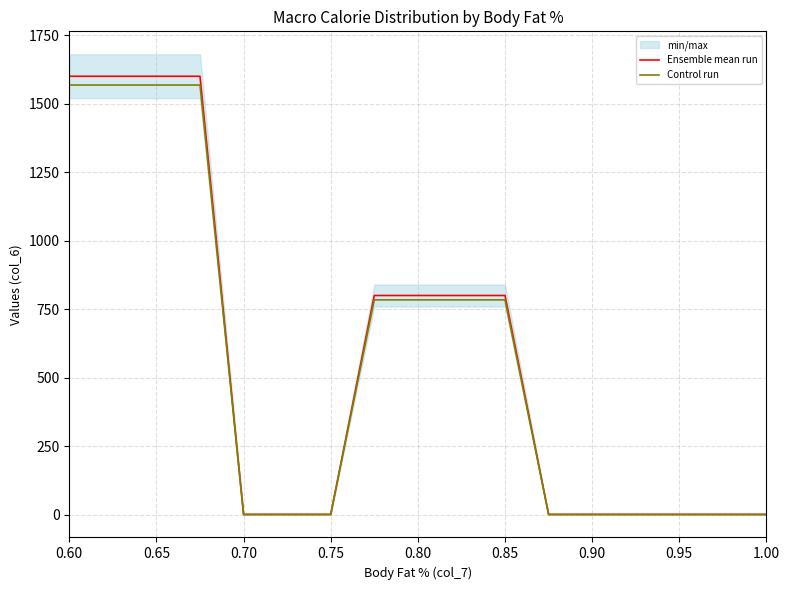

What are all the series names shown in the legend?

Ensemble mean run, Control run